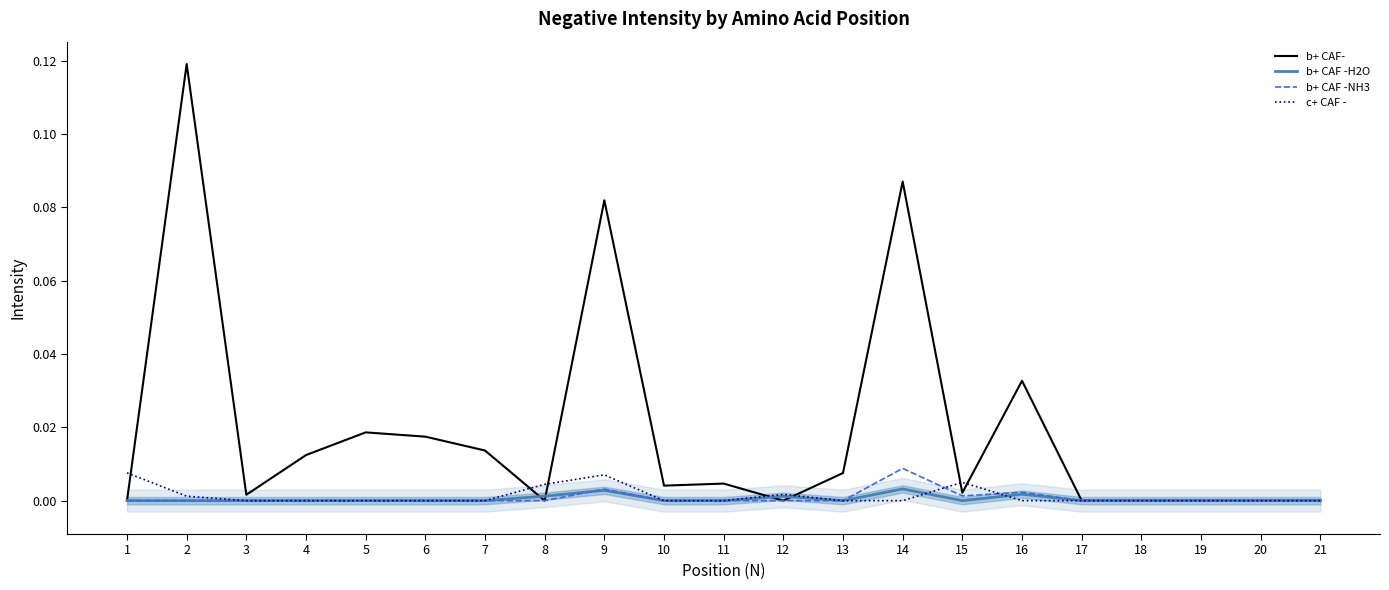

True or false: b+ CAF -NH3 and b+ CAF- intersect in this chart.

False